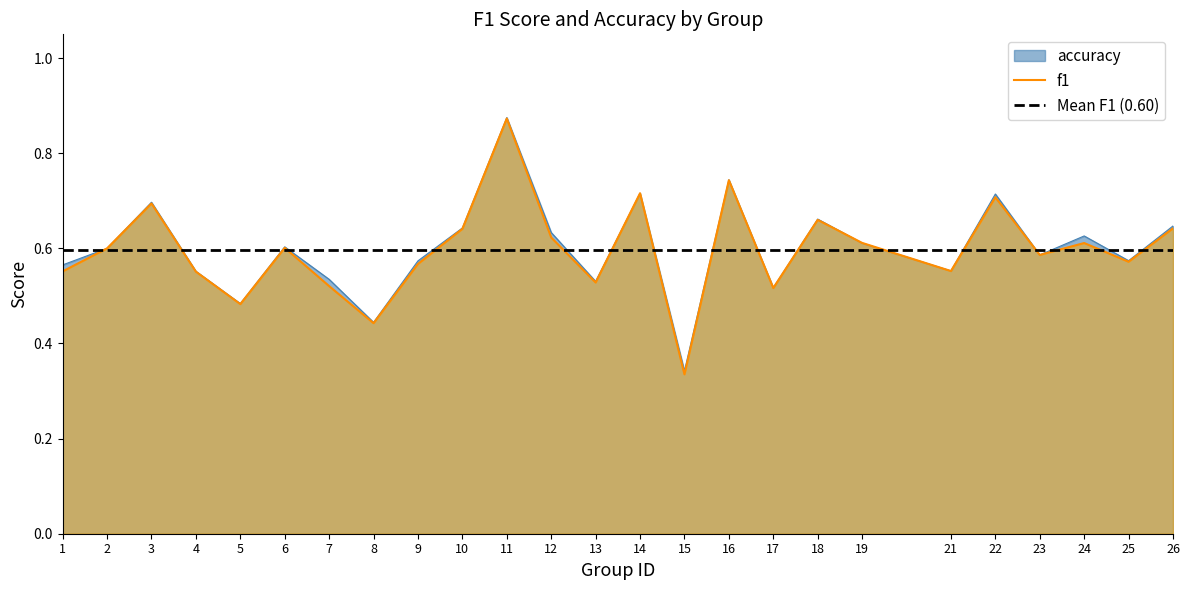

Which label corresponds to the smallest value in the chart?

15